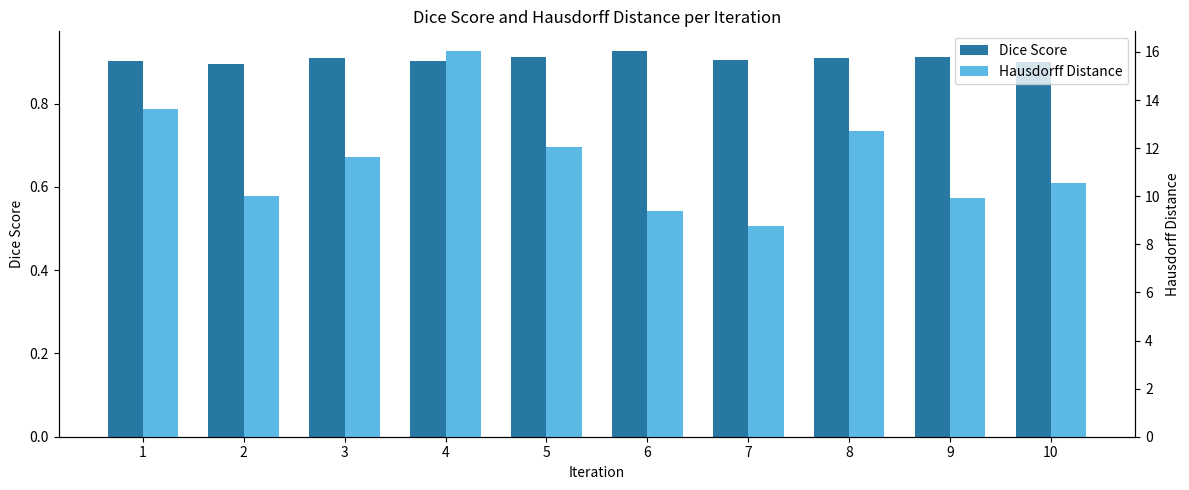

What is the sum of all Hausdorff Distance values?

114.7